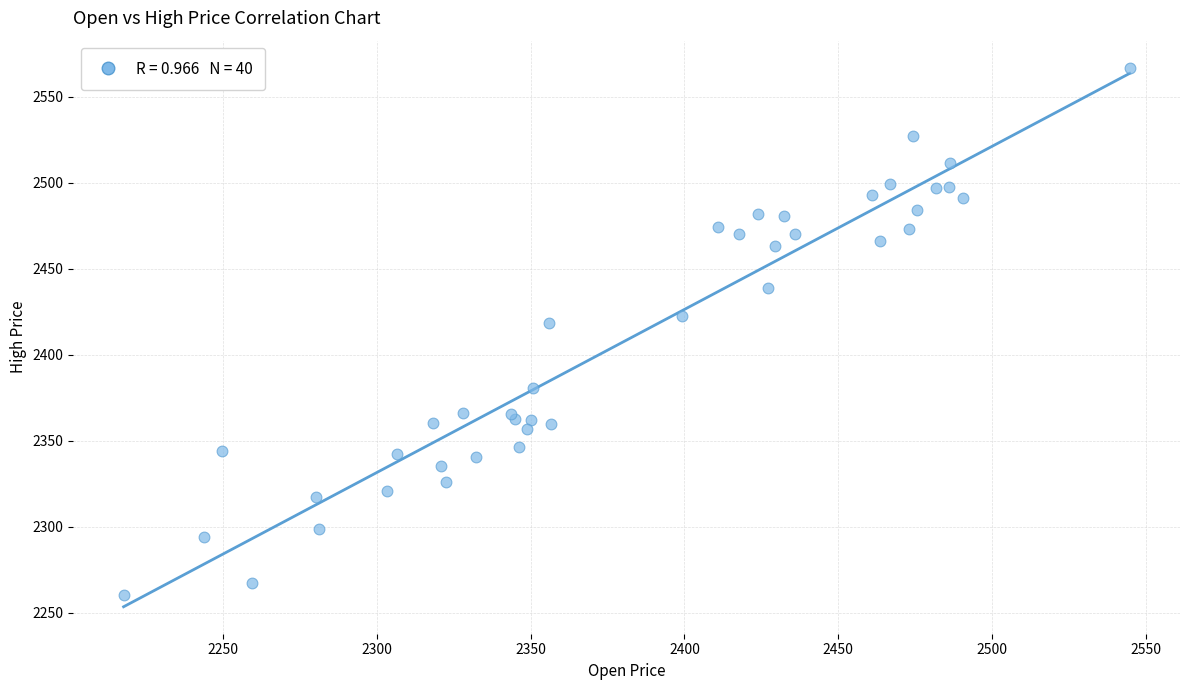

What Y value in the scatter plot is closest to 2413?

2418.2